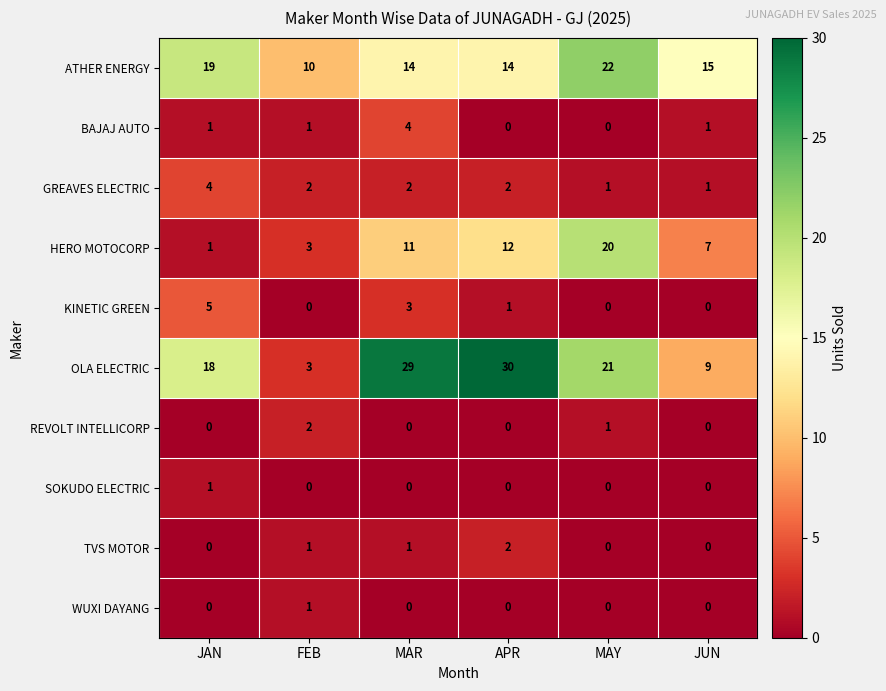

Where is REVOLT INTELLICORP nearest to the value 1?

MAY